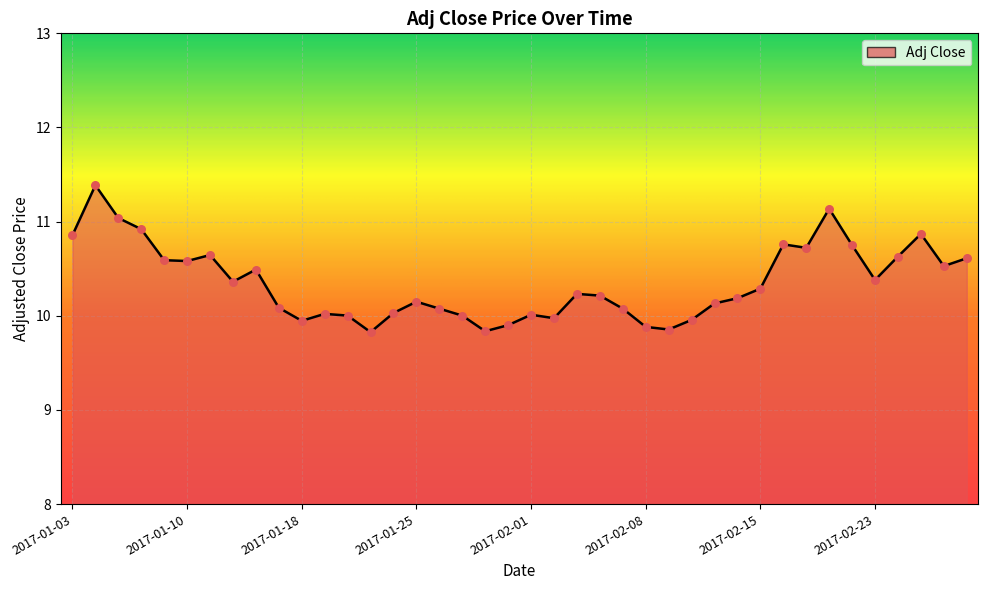

What is the greatest value displayed?

11.4